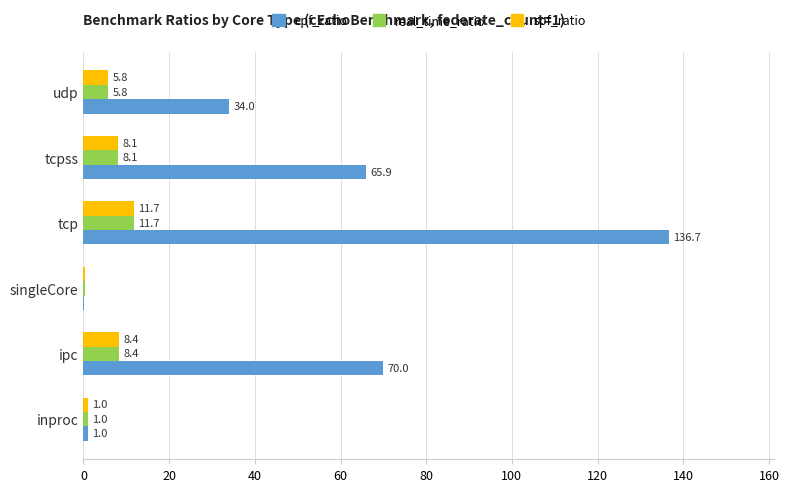

What is the average value of the real_time_ratio series?

5.9